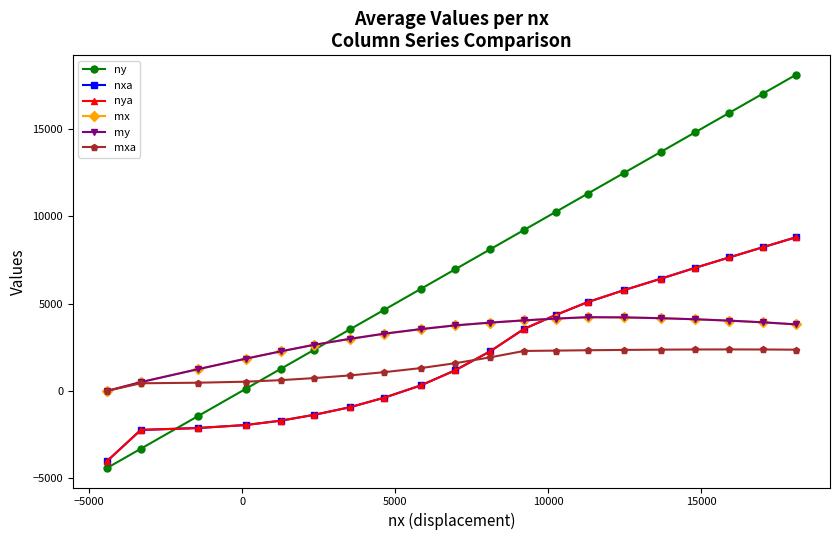

What is the smallest value displayed?

-4409.4